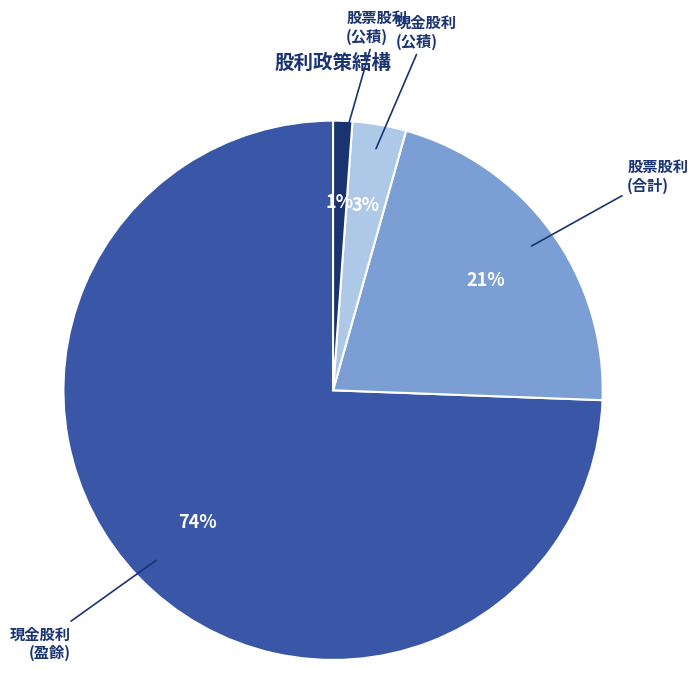

To the nearest percent, what is the average slice percentage?

25%